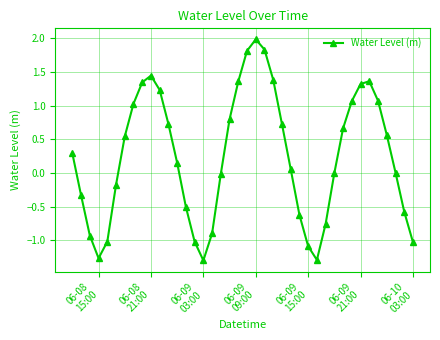

What is the sum of all values?

10.0